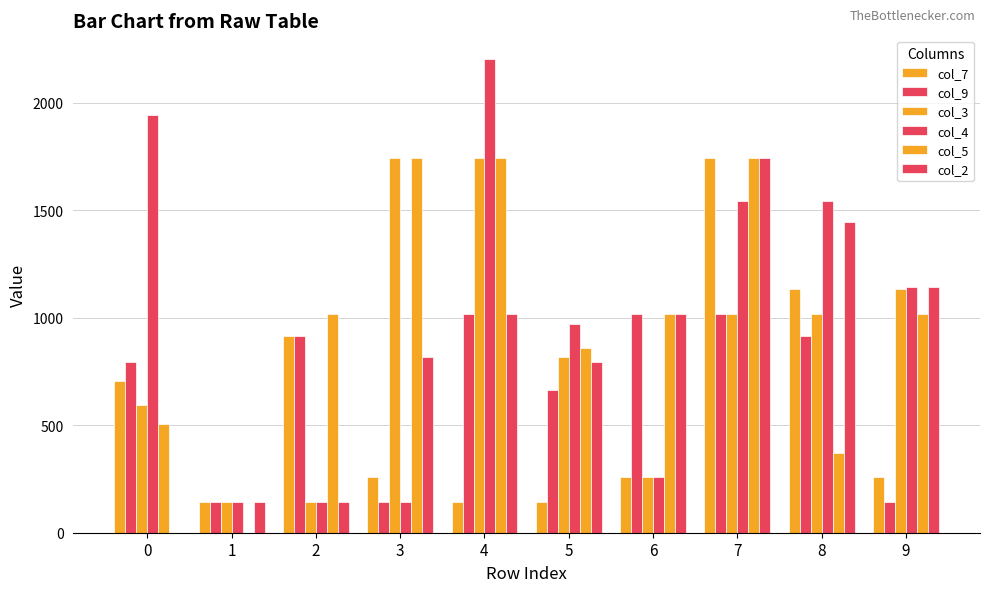

How many series are shown in this chart?

6